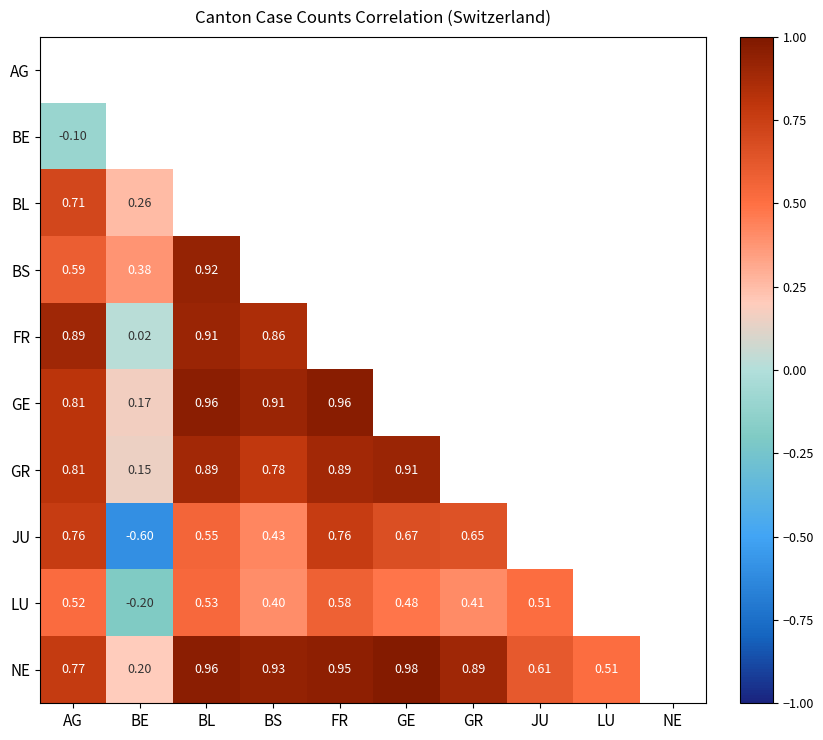

Is the value of GE at BL greater than the value of NE at LU?

Yes